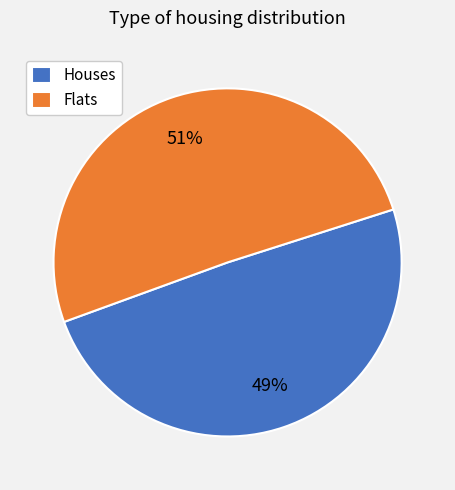

Does Houses account for over 50% of the chart?

No